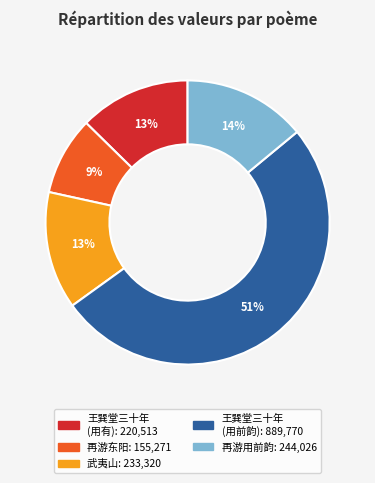

To the nearest percent, what is the average slice percentage?

20%